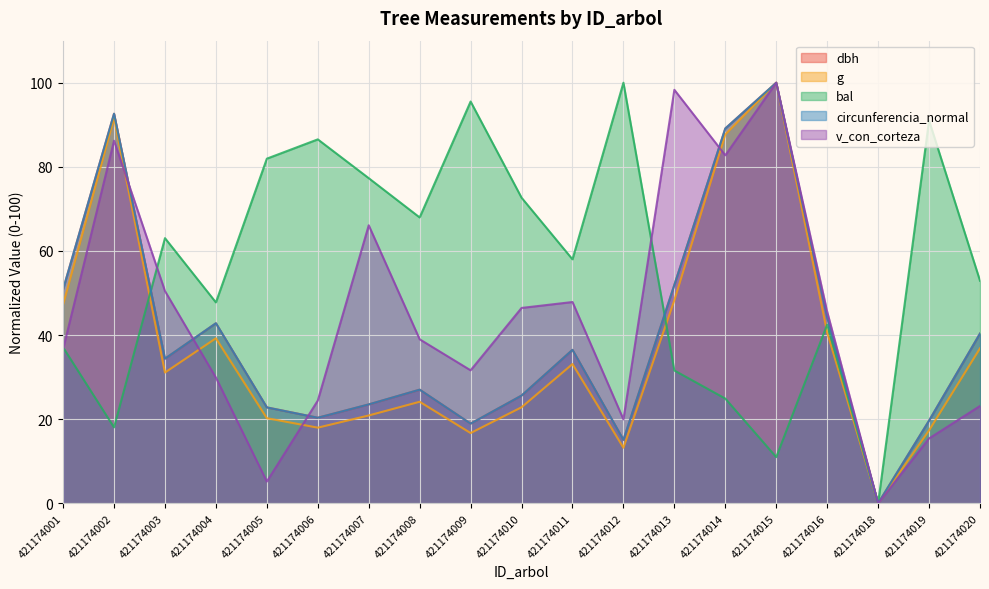

Which series has the largest total across all categories?

bal